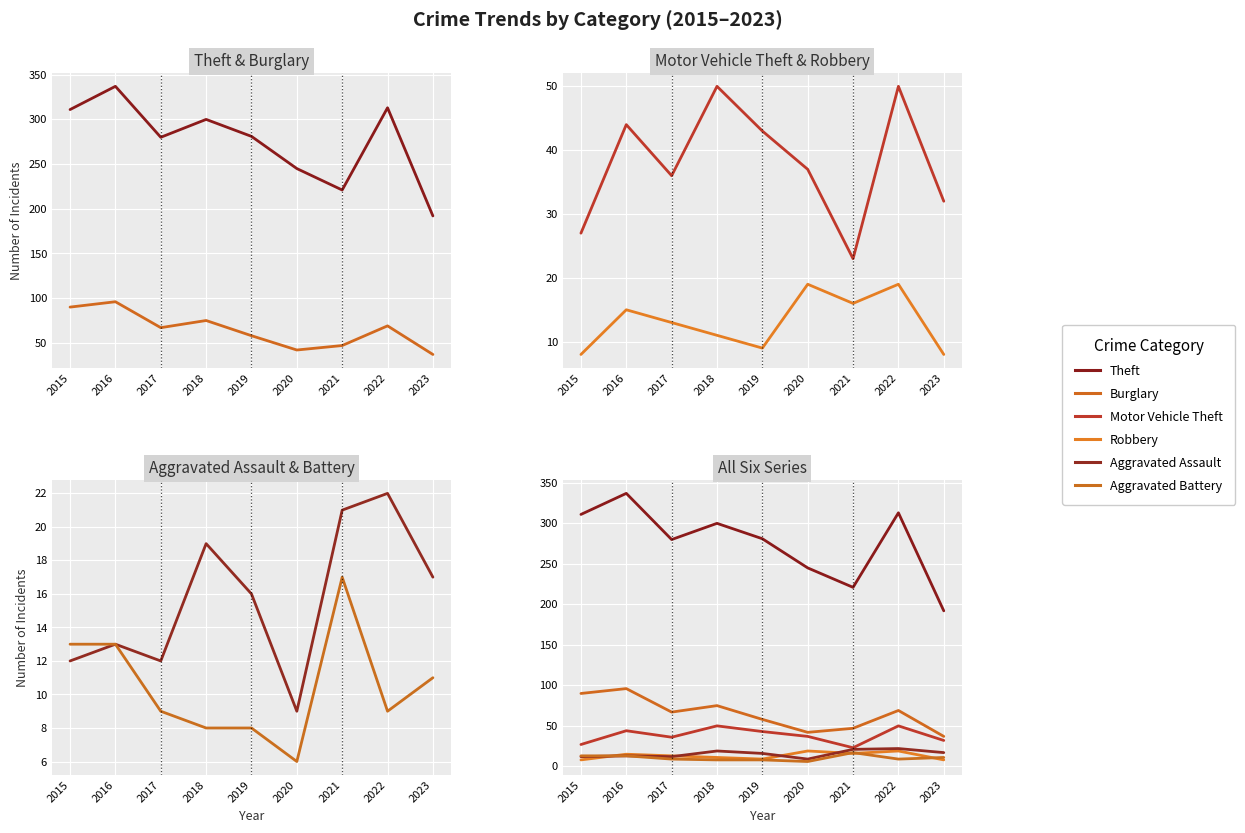

What is the sum of all Robbery values?

118